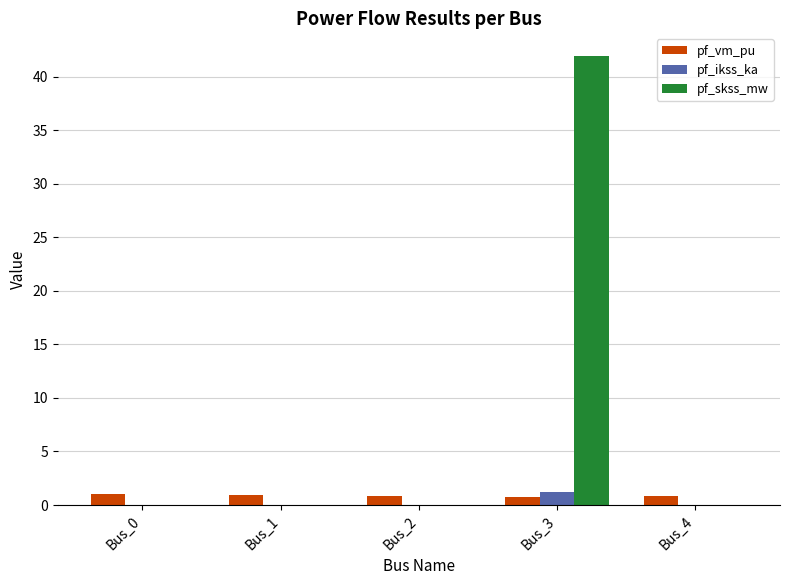

What is the sum of all pf_vm_pu values?

4.4